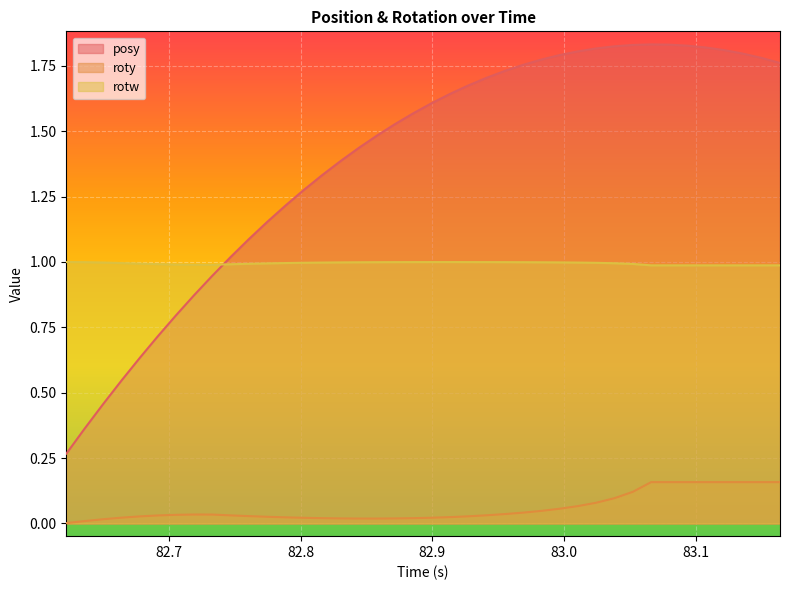

Which series has the largest total across all categories?

posy